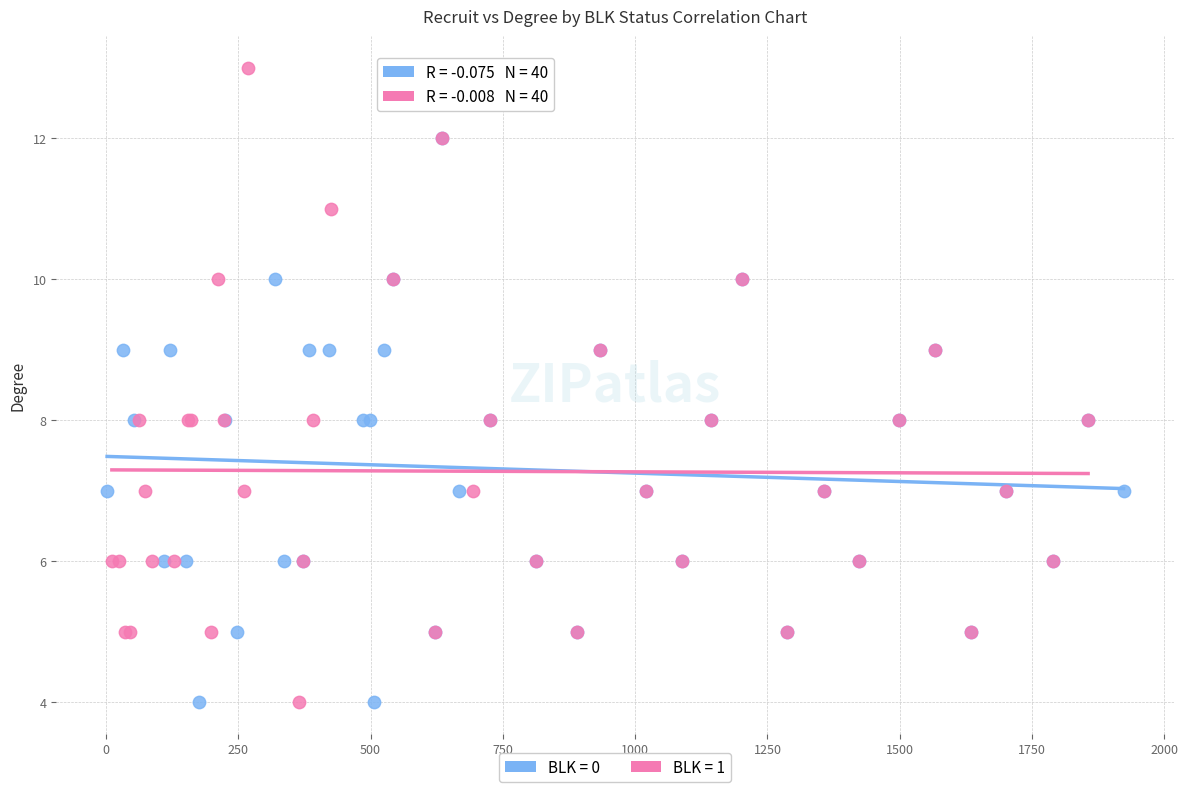

Which series contains the highest Y value?

BLK = 1